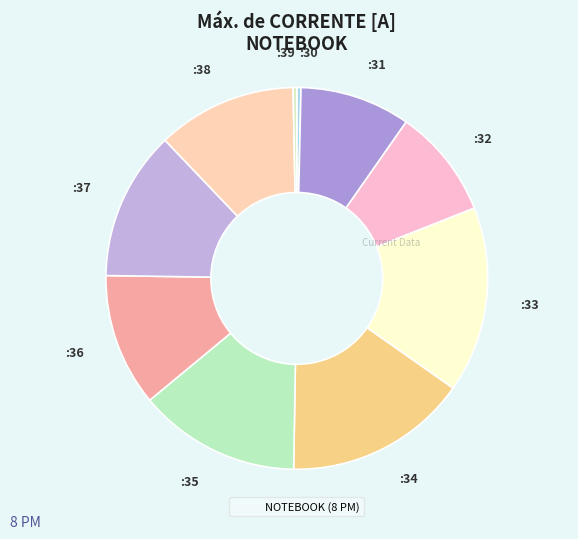

The :37 slice represents 13% of the pie. True or false?

True